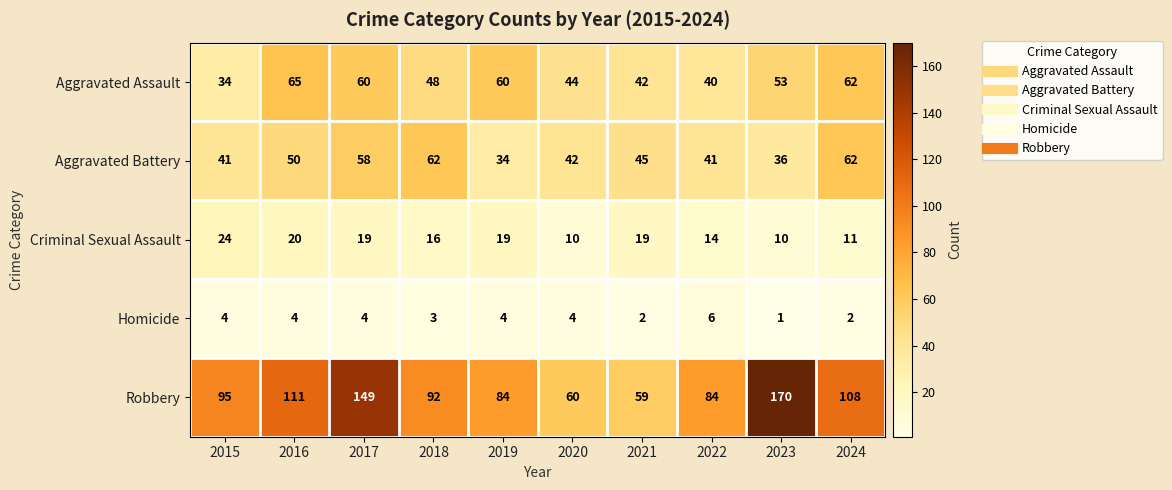

How many distinct data groups are displayed?

5